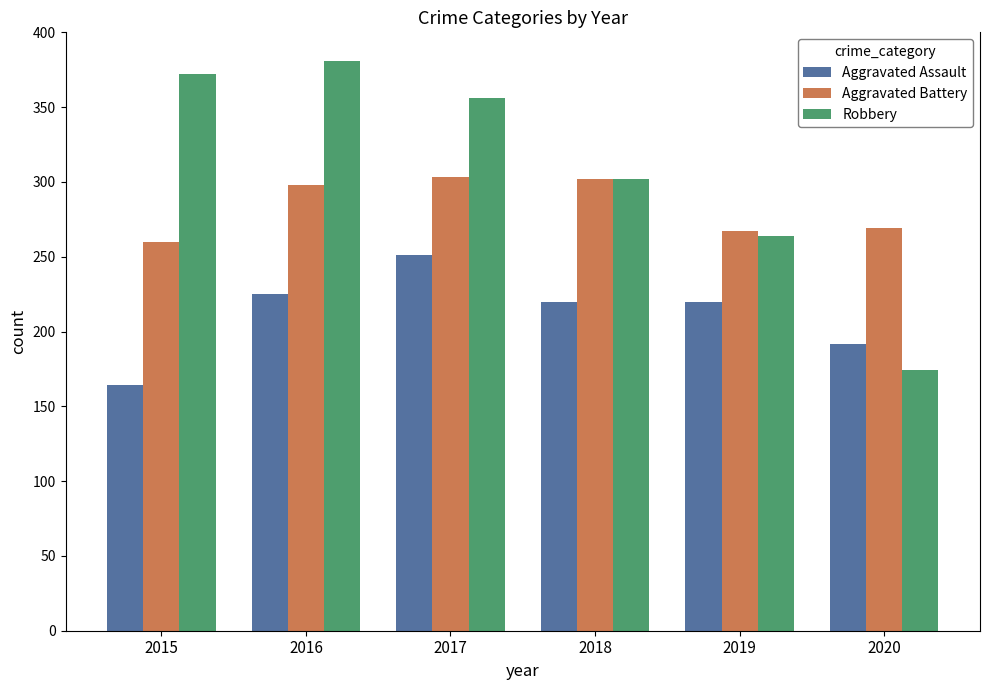

Is it true that Robbery equals 356 at 2017?

True